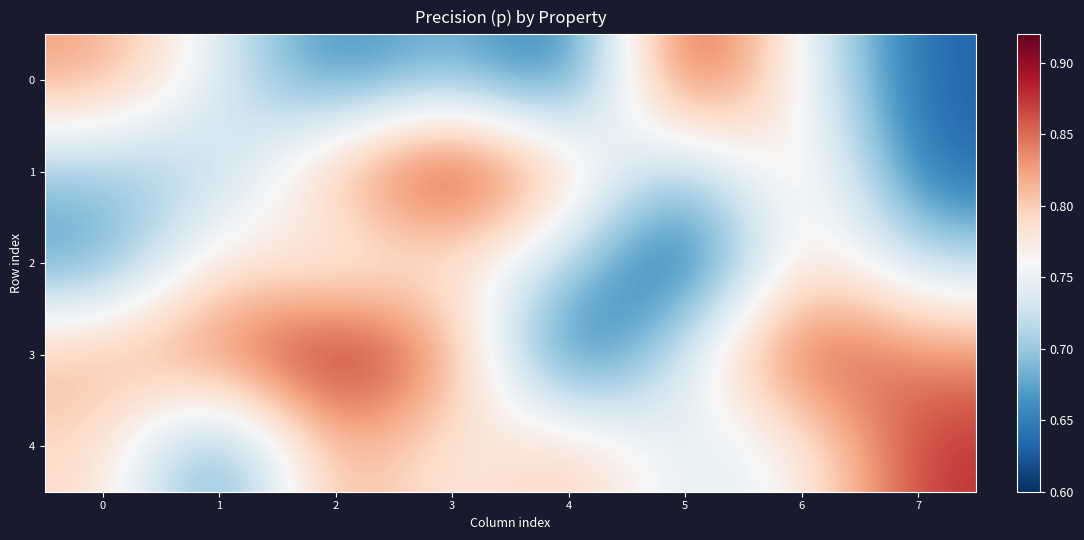

At which category is the sum across all series the highest?

6